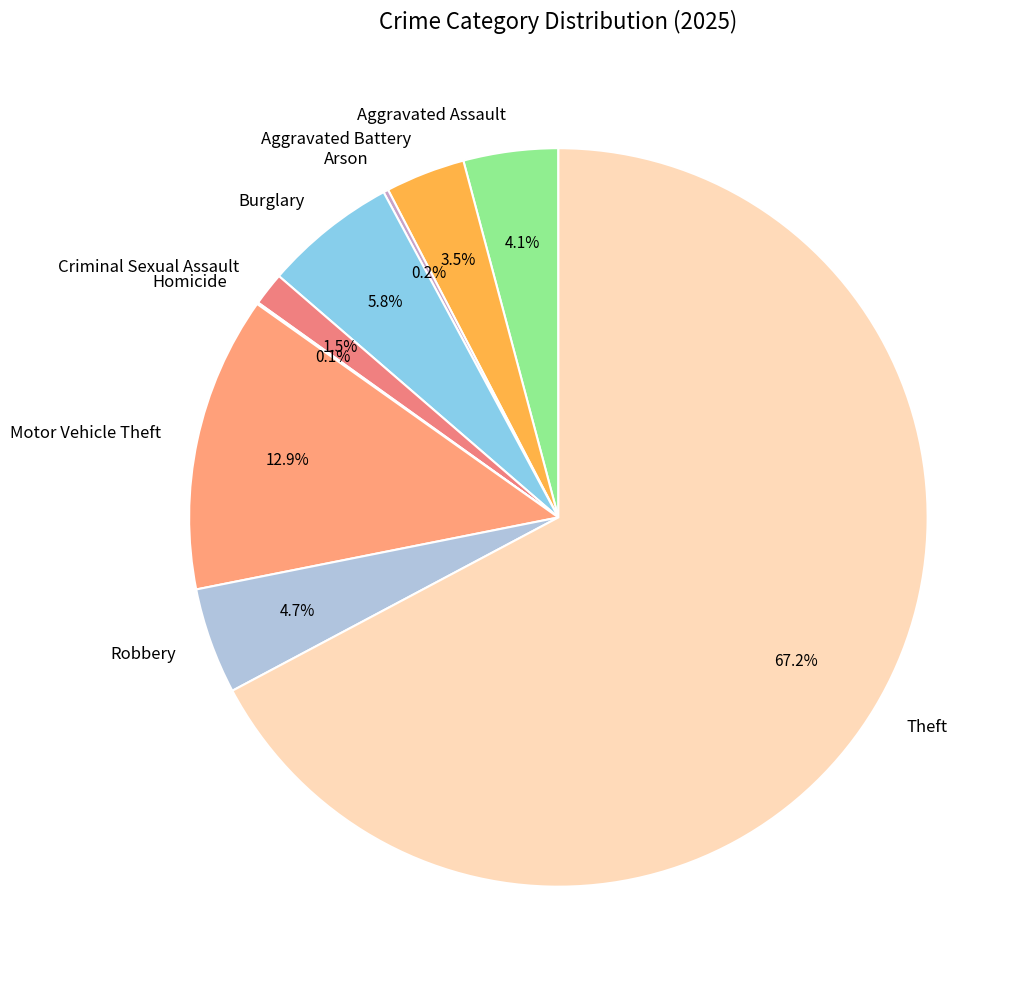

Between Robbery and Burglary, which is larger?

Burglary